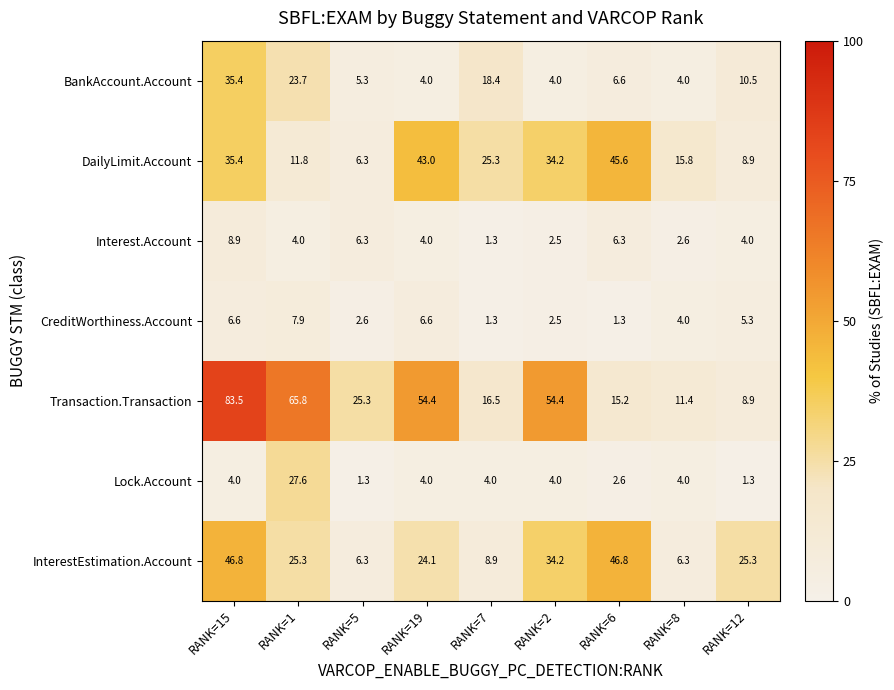

What is the smallest value displayed?

1.3